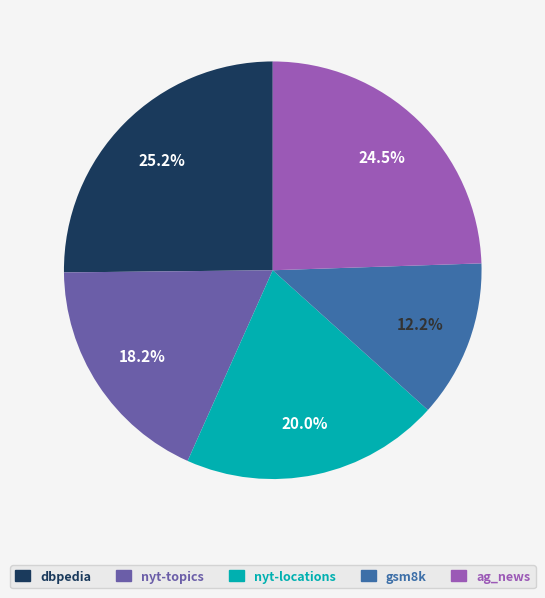

To the nearest percent, what is the difference between the largest and smallest slice percentages?

13%